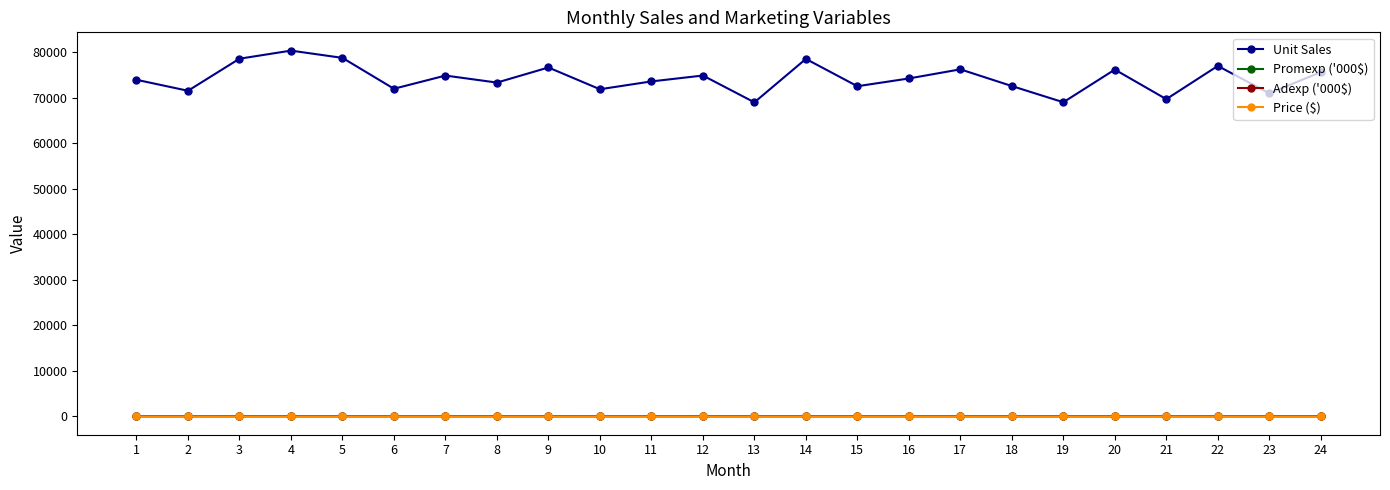

True or false: Unit Sales has more than 1 interior local peaks.

True